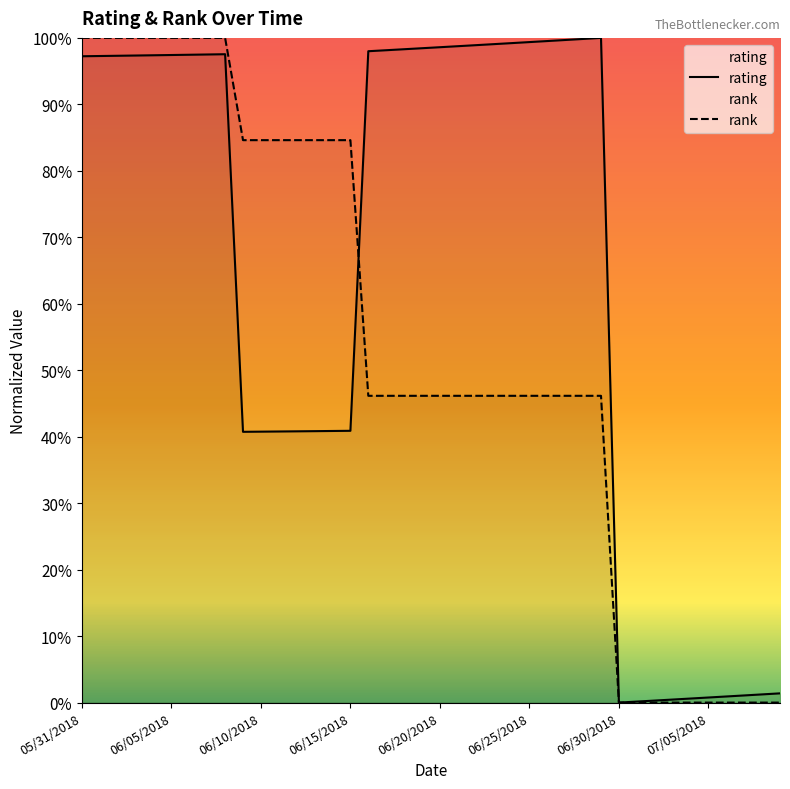

True or false: rating has more than 0 interior local peaks.

True